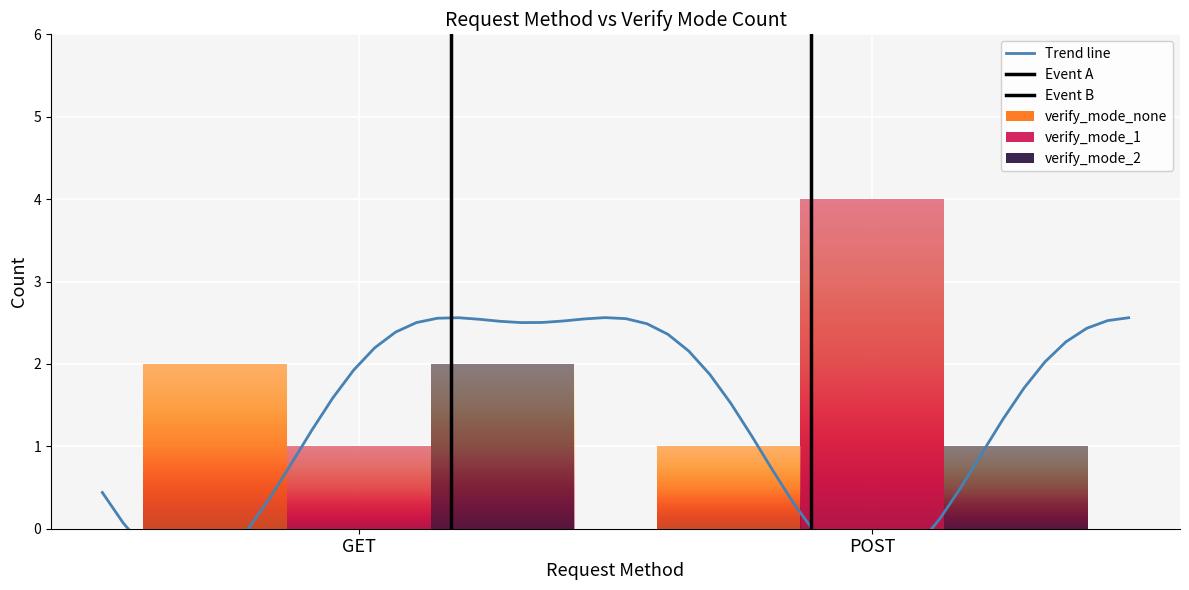

At which label does verify_mode_2 reach its minimum?

POST